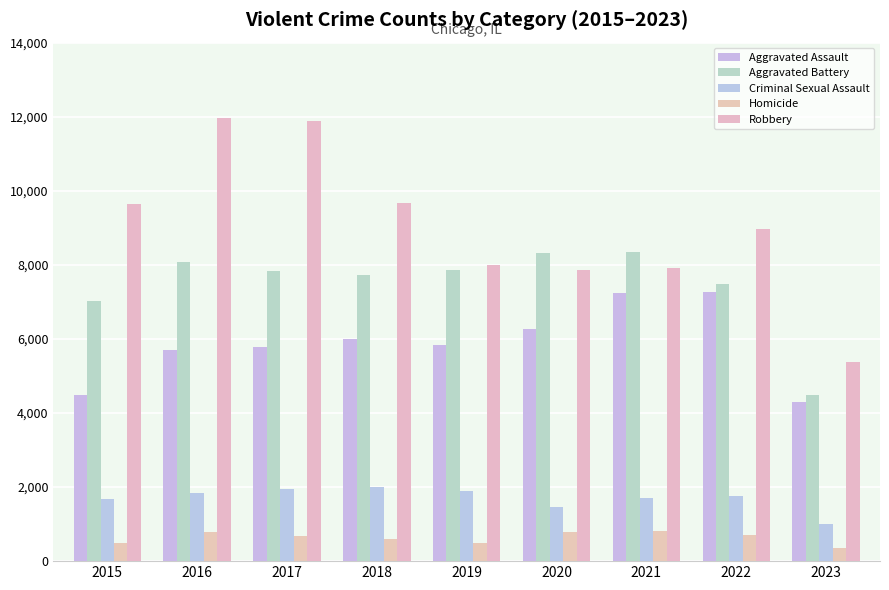

How many data points in Robbery are less than 8965?

4